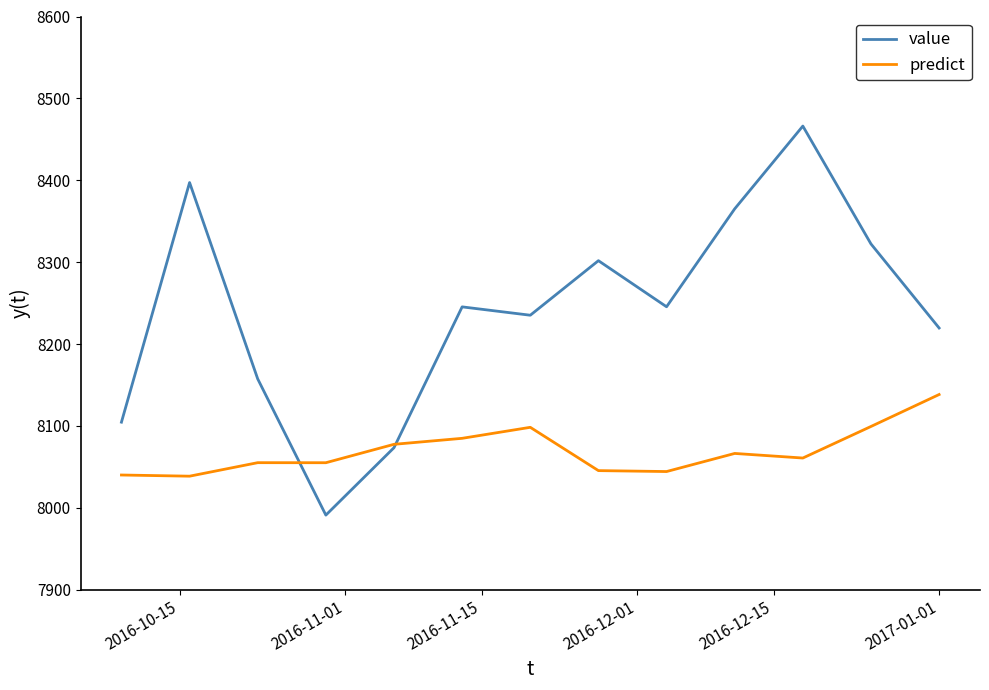

What is the sum of all value values?

107124.7